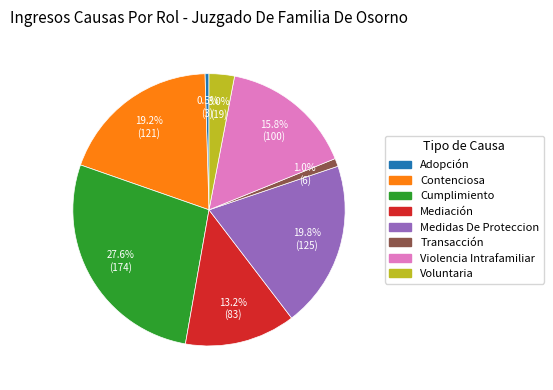

Is there any slice that represents more than half of the pie?

No